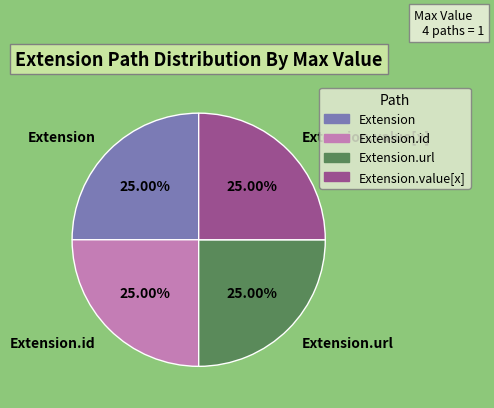

To the nearest percent, what is the difference between the largest and smallest slice percentages?

0%